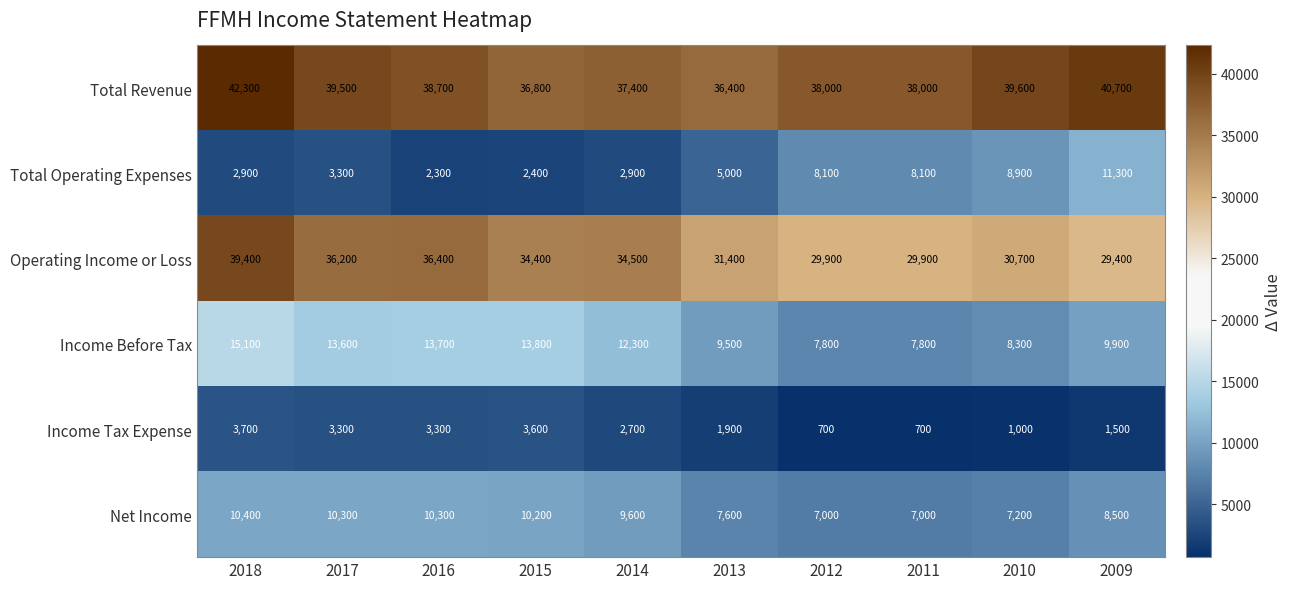

What is the spread (max minus min) of values at 2018?

39400